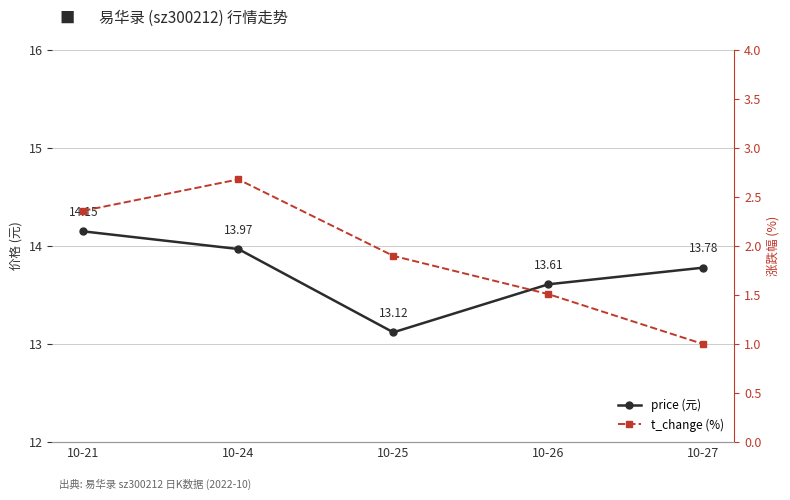

Which series has the widest spread of values?

t_change